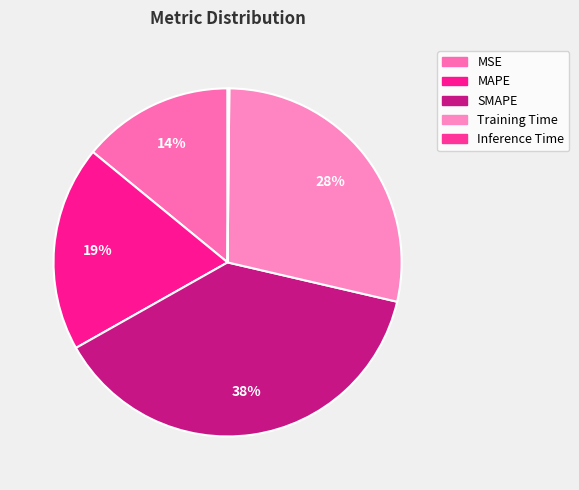

What is the change in value from MAPE to SMAPE?

+1.0